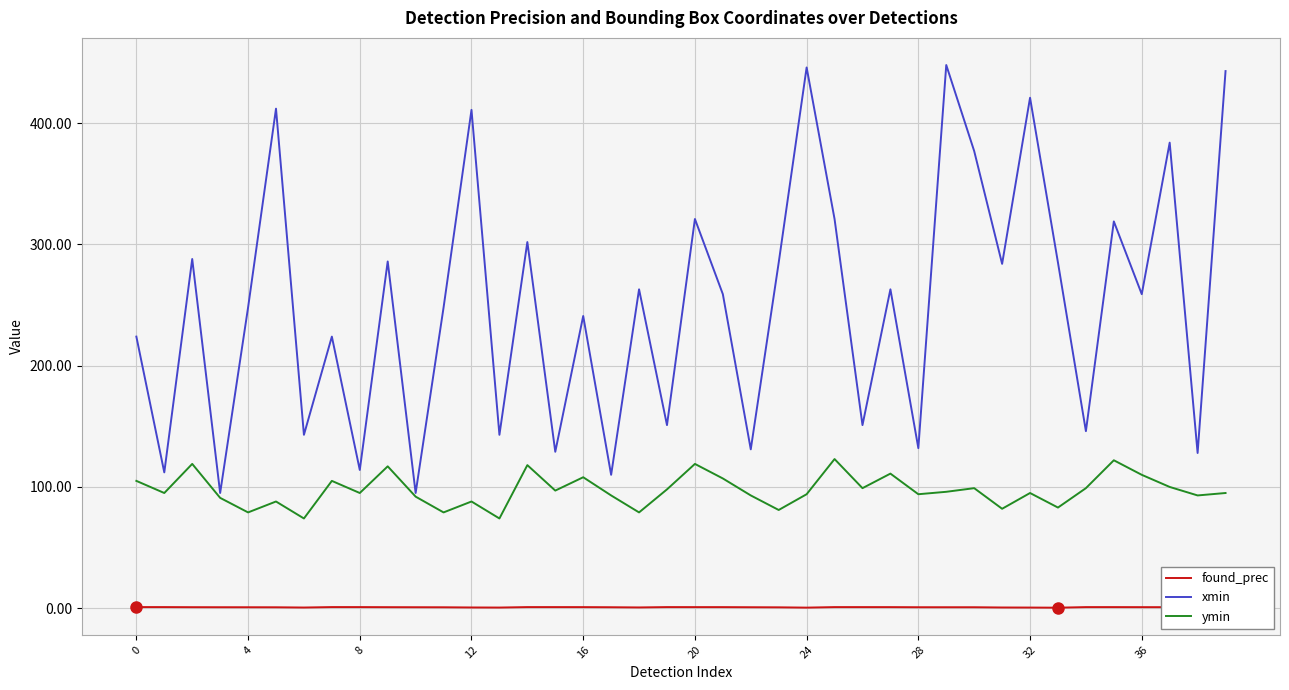

Which series has the widest spread of values?

xmin